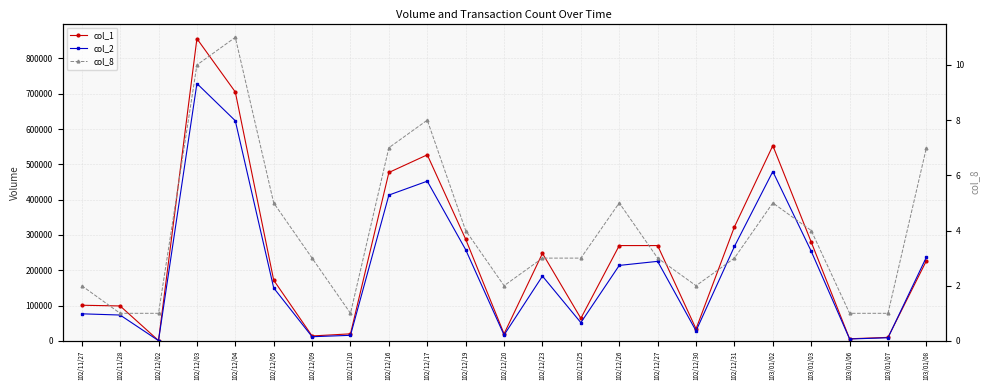

What is the label of the 7th point from the left?

102/12/09